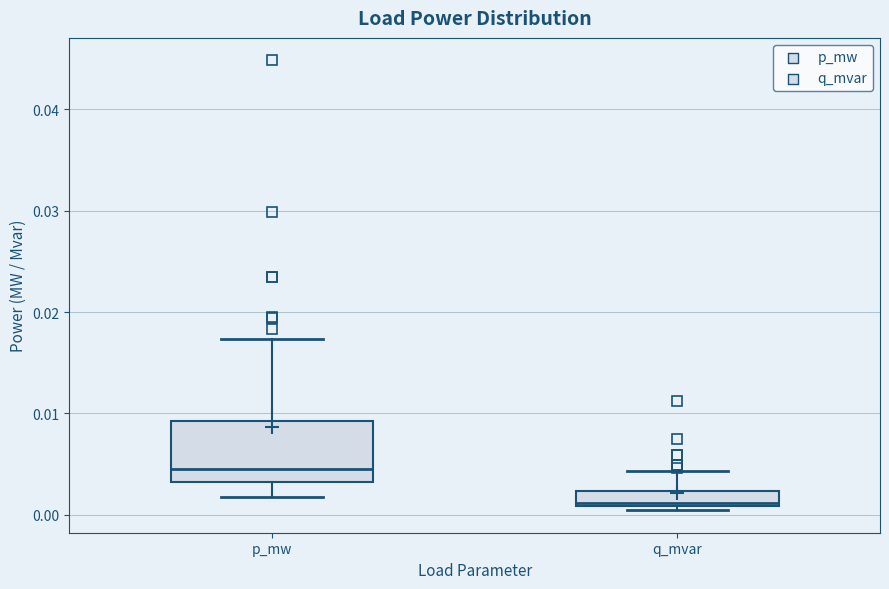

Which box is the tallest, from its lower edge to its upper edge?

p_mw